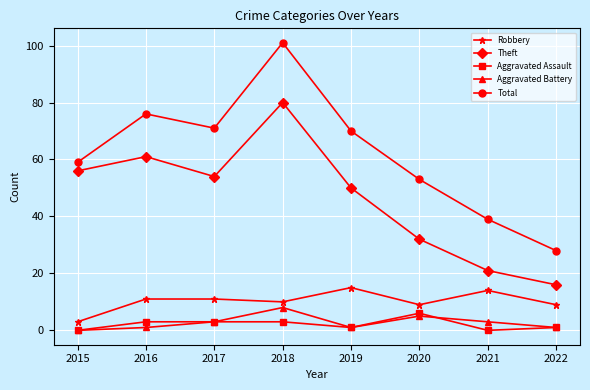

Is it true that Total equals 101 at 2018?

True